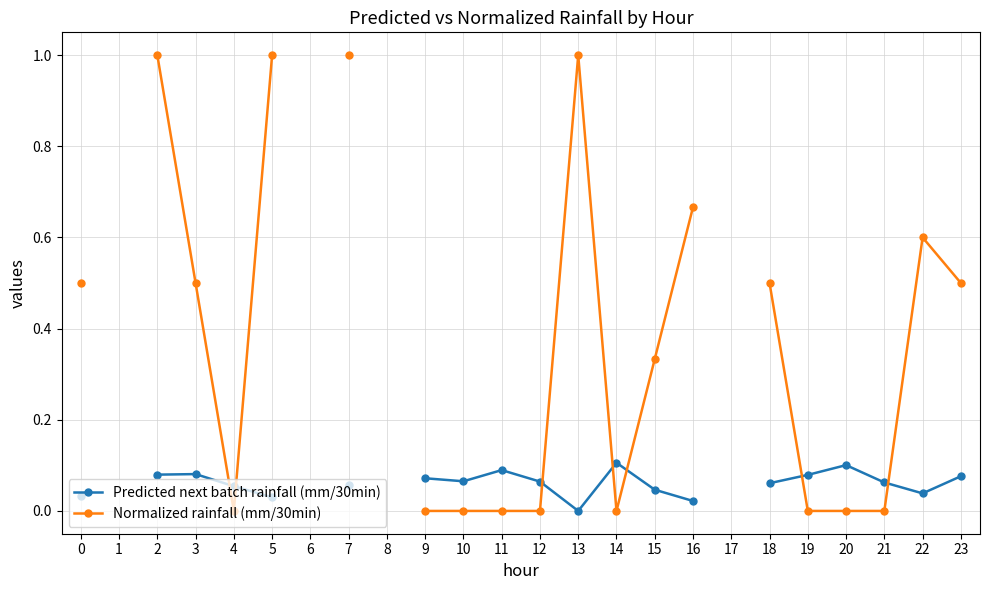

Is it true that Predicted next batch rainfall (mm/30min) equals 0.0 at 2?

False